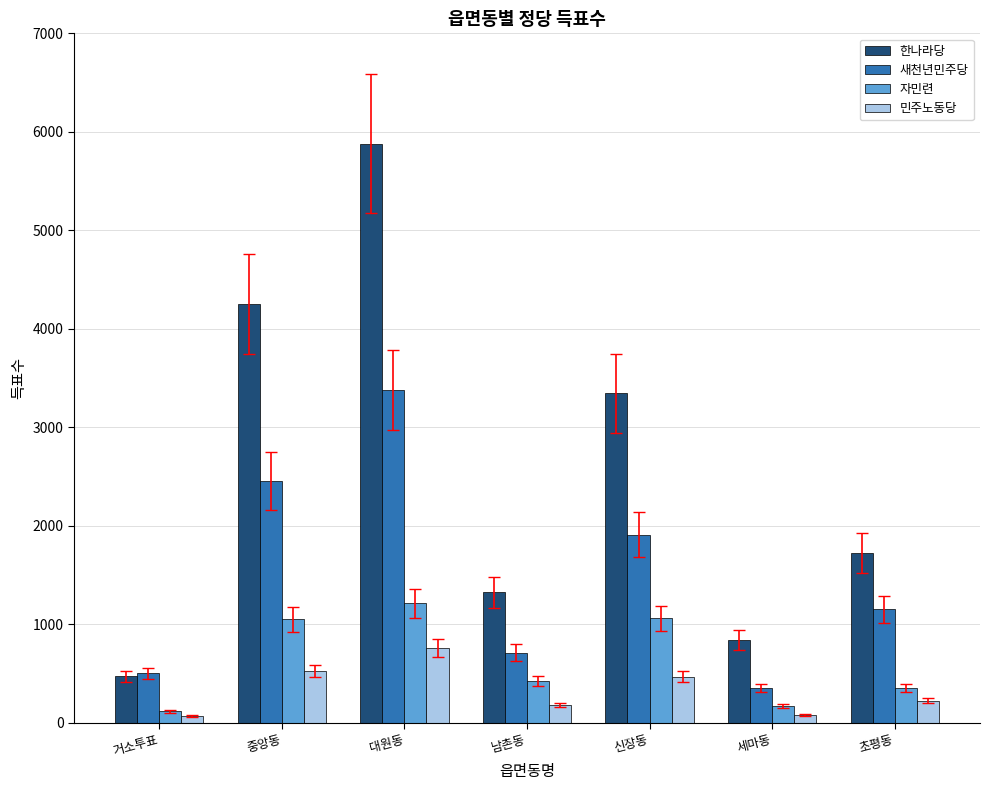

How many groups of bars are there?

7